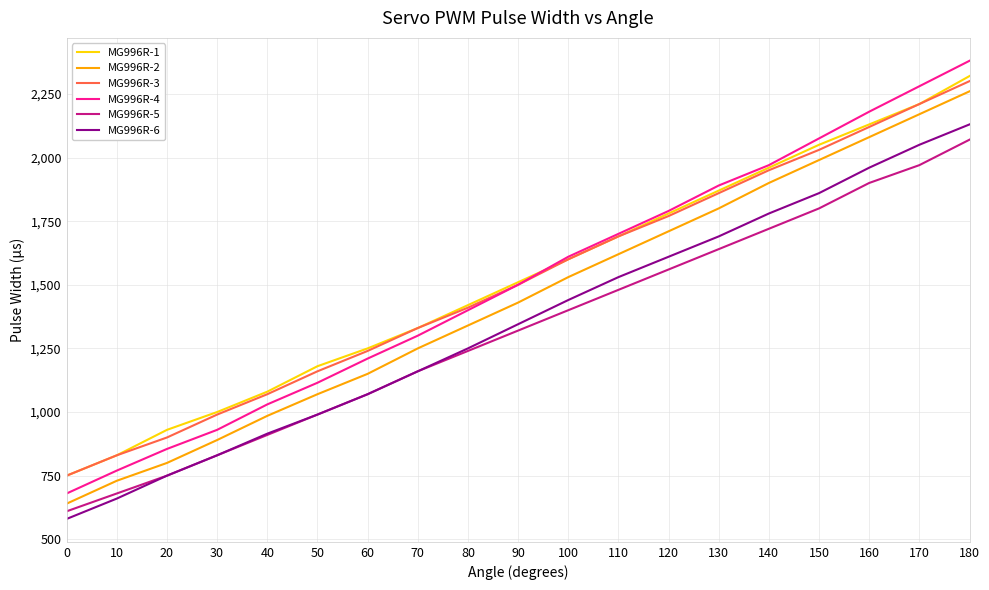

Is it true that MG996R-4 equals 1610 at 100?

True